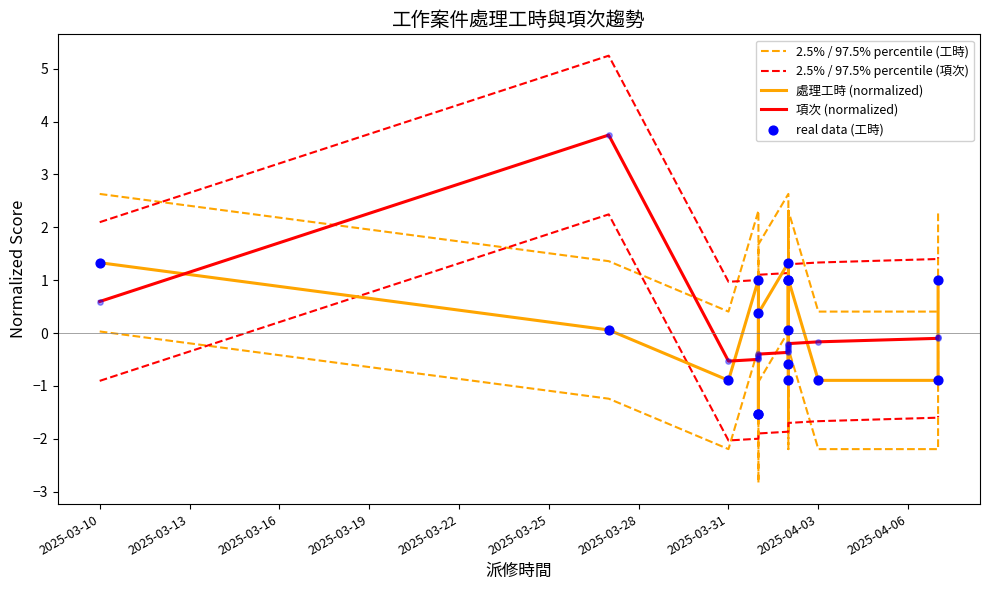

Which series has the widest spread of Y values?

2.5% / 97.5% percentile (項次)